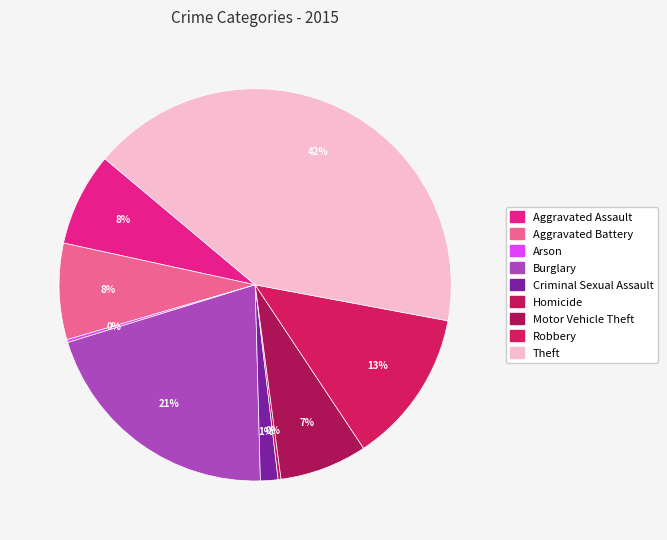

To the nearest percent, what portion does Aggravated Battery represent?

8%